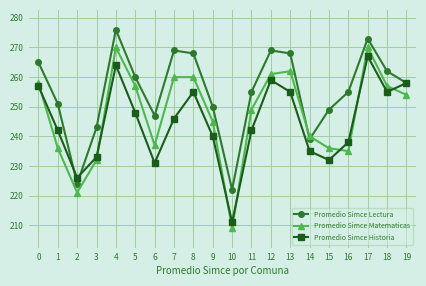

Is this an area chart (filled region under the line)?

No